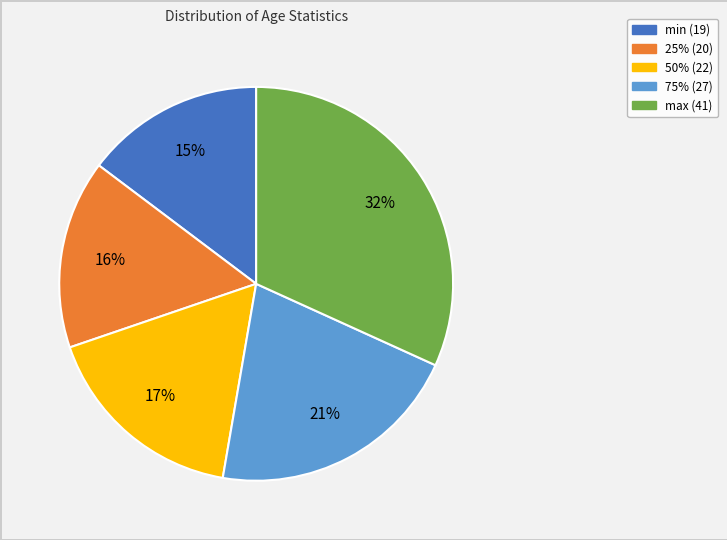

Is it true that 50% (22) is 2% of the pie?

False